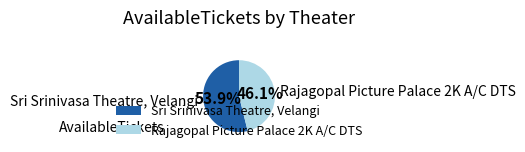

What percentage is the Rajagopal Picture Palace 2K A/C DTS slice, to the nearest percent?

46%